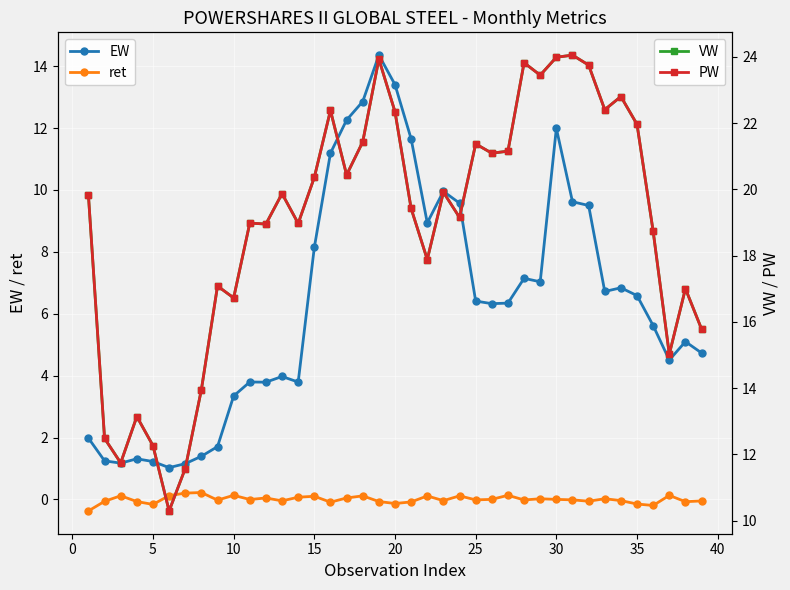

What is the greatest value displayed?

24.1